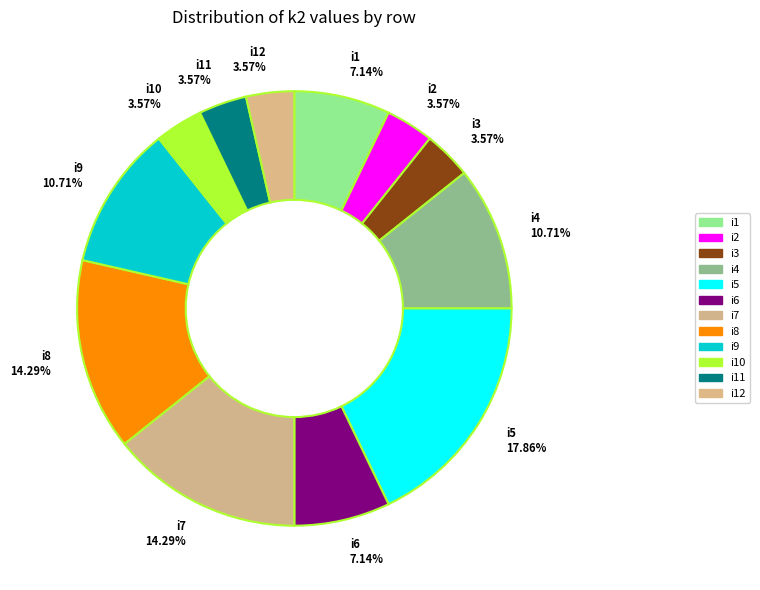

To the nearest percent, what percentage of the pie is i1?

7%